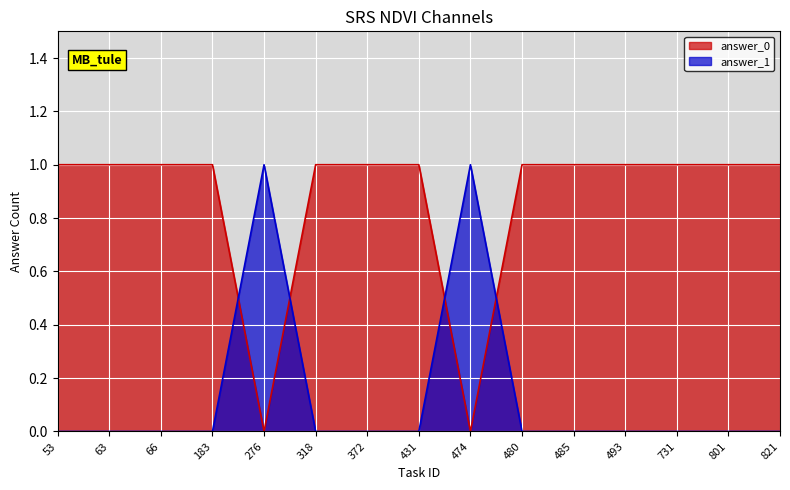

Rank the series by their average value, from lowest to highest.

answer_1, answer_0